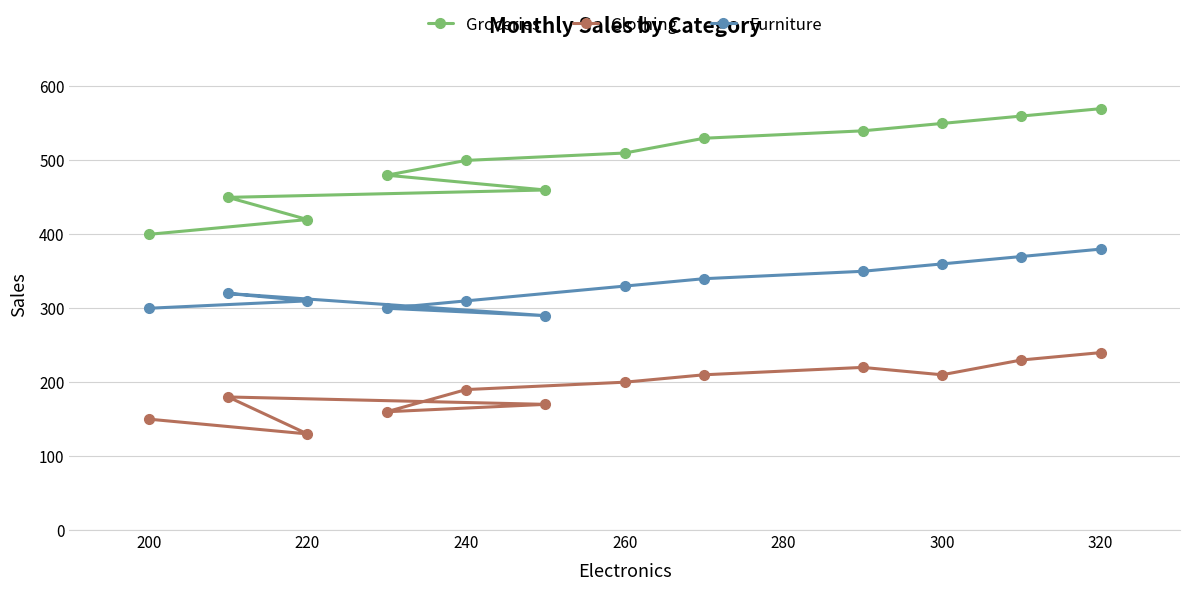

What is the minimum value for Groceries?

400